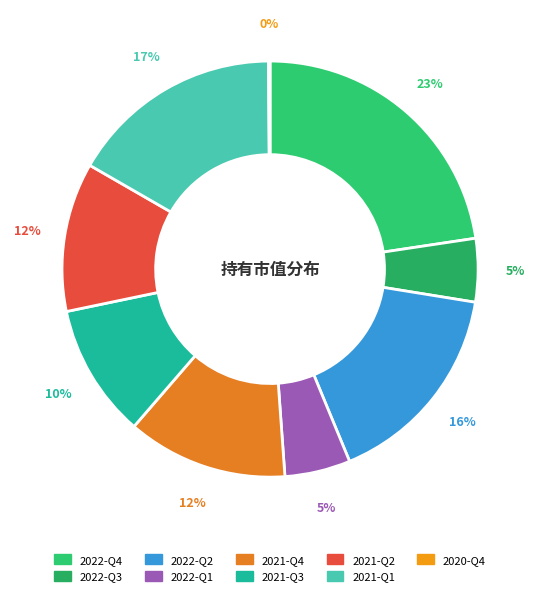

Which slice is the largest?

2022-Q4